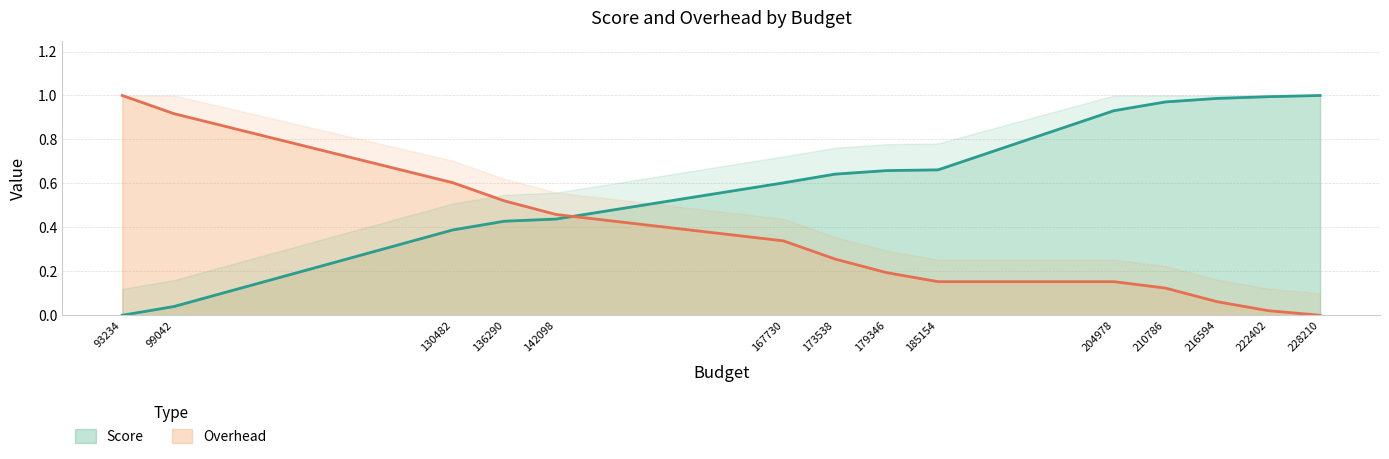

What is the average value of the Score series?

0.6